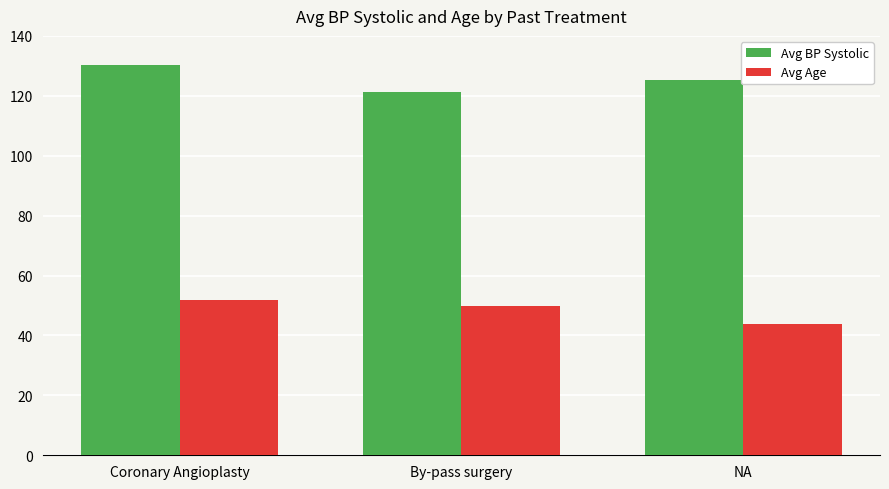

What is the label of the 2nd bar from the left?

By-pass surgery